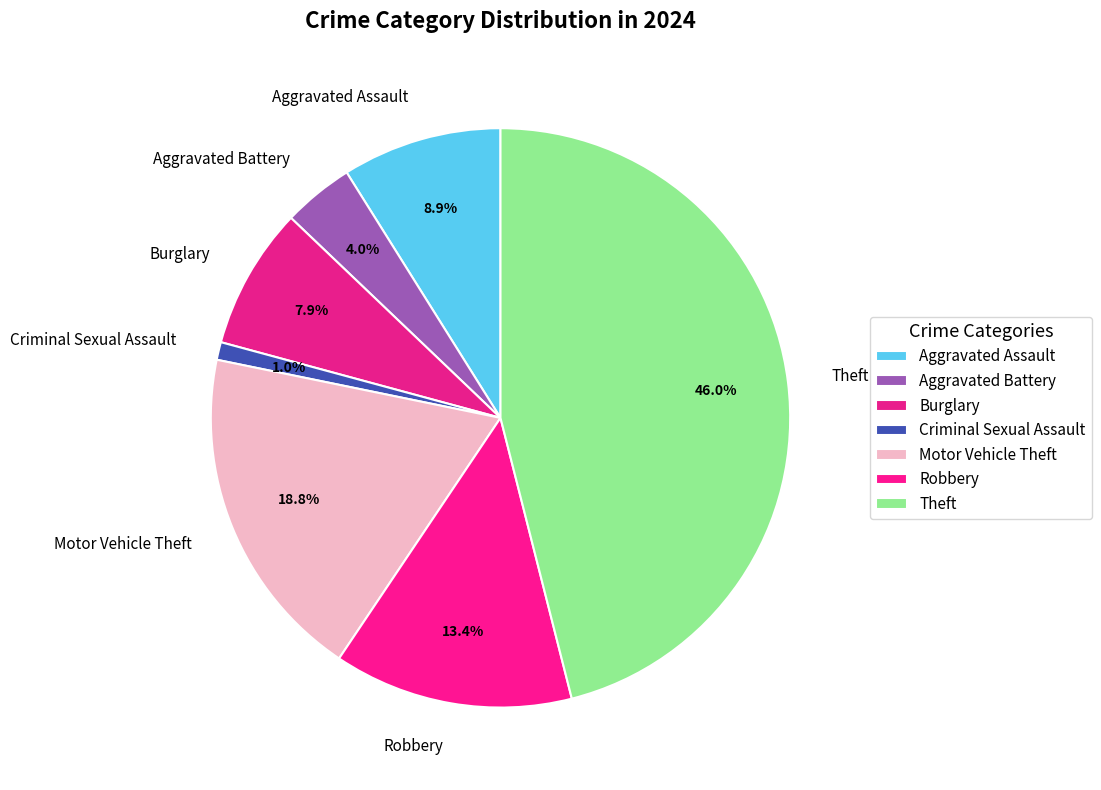

Which has a higher value, Motor Vehicle Theft or Aggravated Battery?

Motor Vehicle Theft